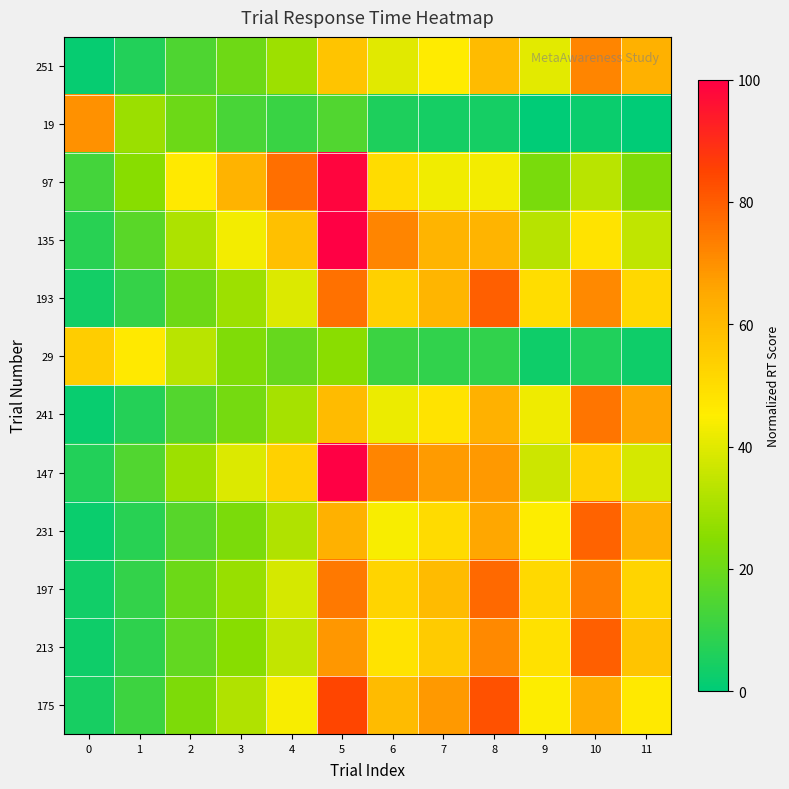

Between 0 and 1, which series saw the biggest shift?

19